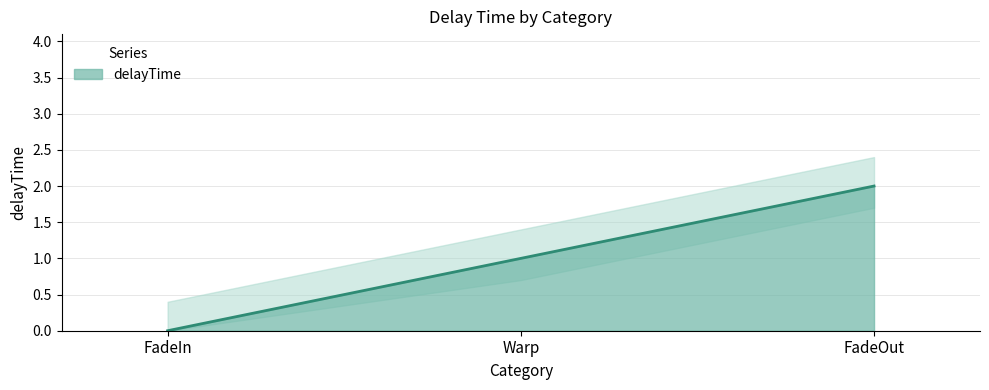

Reading left to right, transcribe all the data shown in this chart.

0	1	2